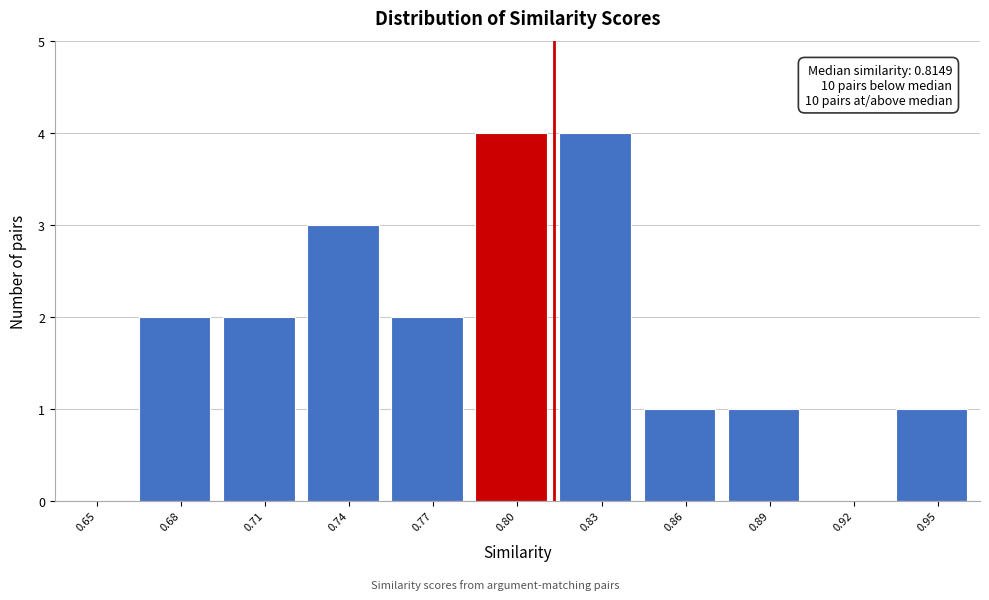

Reading right to left, extract all data points from this chart.

0.95=1	0.92=0	0.89=1	0.86=1	0.83=4	0.80=4	0.77=2	0.74=3	0.71=2	0.68=2	0.65=0